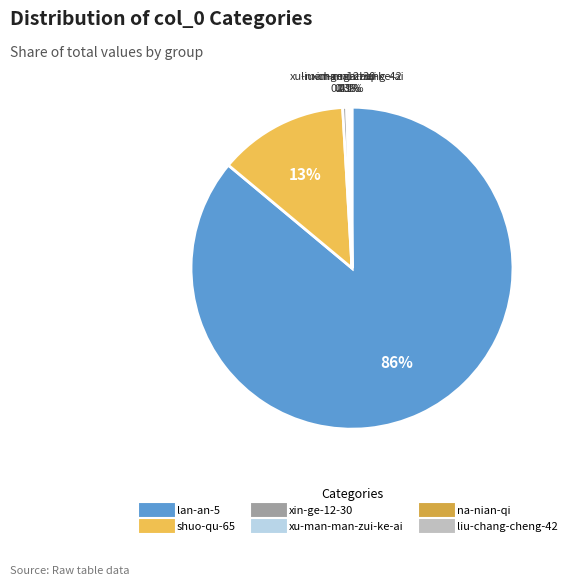

Which slice is the largest?

lan-an-5